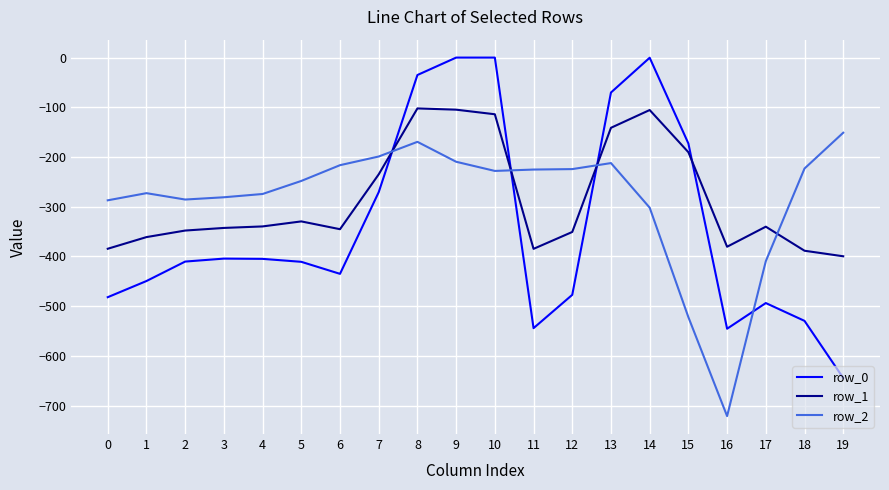

What are all the series names shown in the legend?

row_0, row_1, row_2